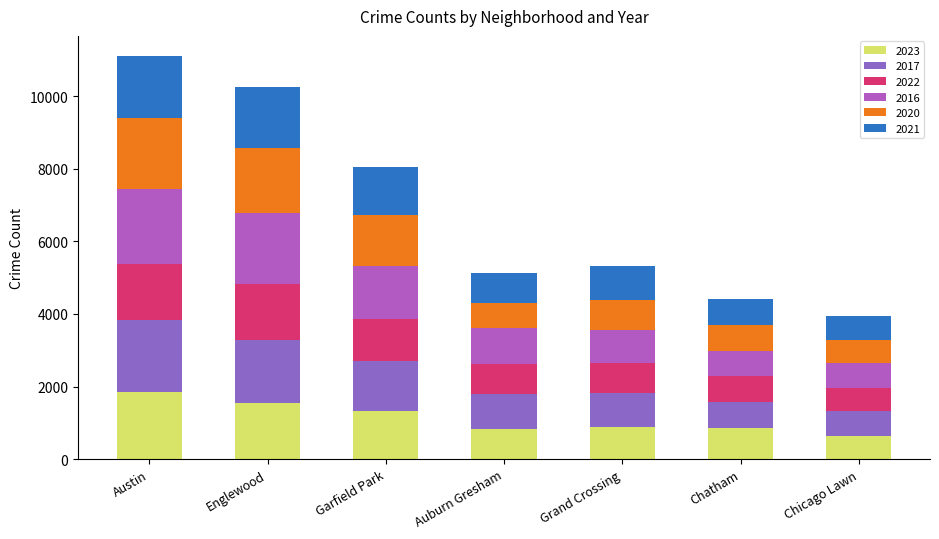

What is the total value across all series at Englewood?

10242